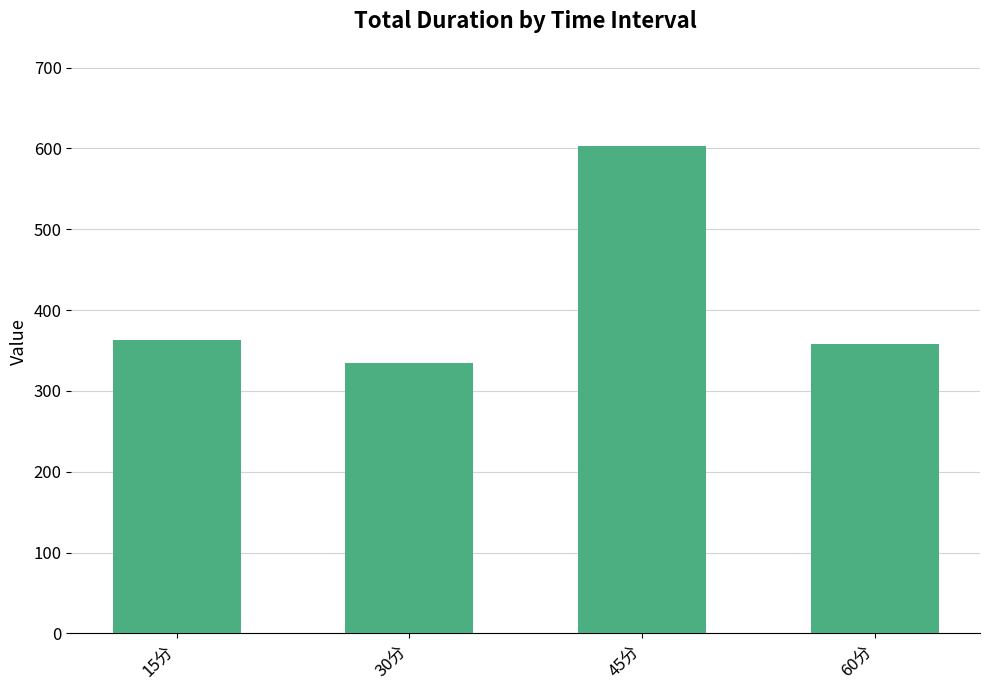

Is it true that the value at 60分 is 74.6?

False